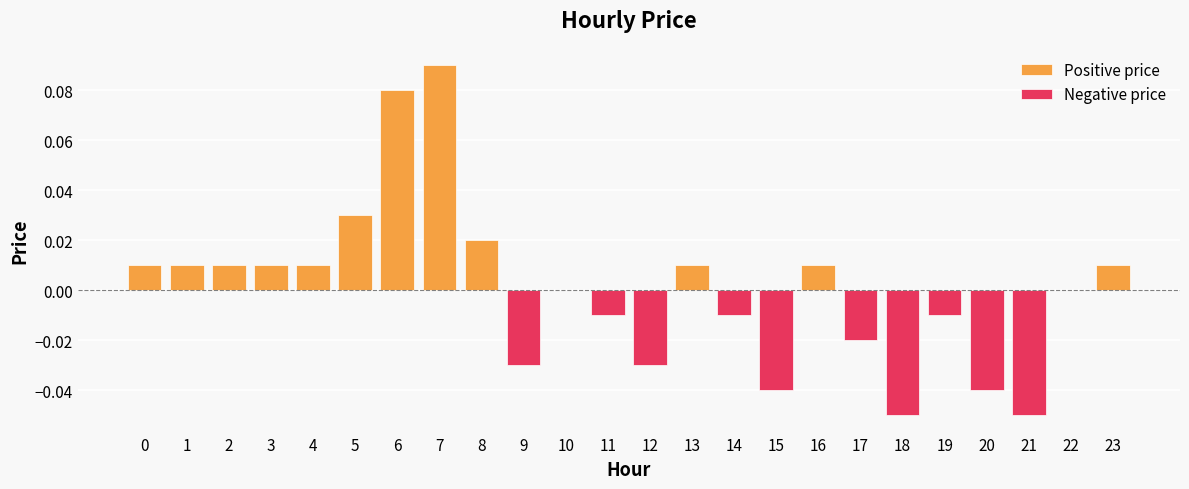

Reading left to right, list all the values displayed in this chart.

0=0.0	1=0.0	2=0.0	3=0.0	4=0.0	5=0.0	6=0.1	7=0.1	8=0.0	9=-0.0	10=0.0	11=-0.0	12=-0.0	13=0.0	14=-0.0	15=-0.0	16=0.0	17=-0.0	18=-0.1	19=-0.0	20=-0.0	21=-0.1	22=0.0	23=0.0